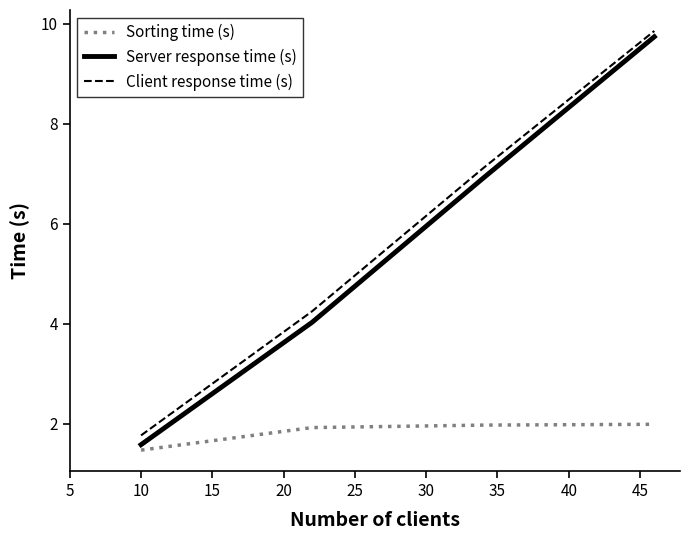

What is the minimum value shown in the chart?

1.5